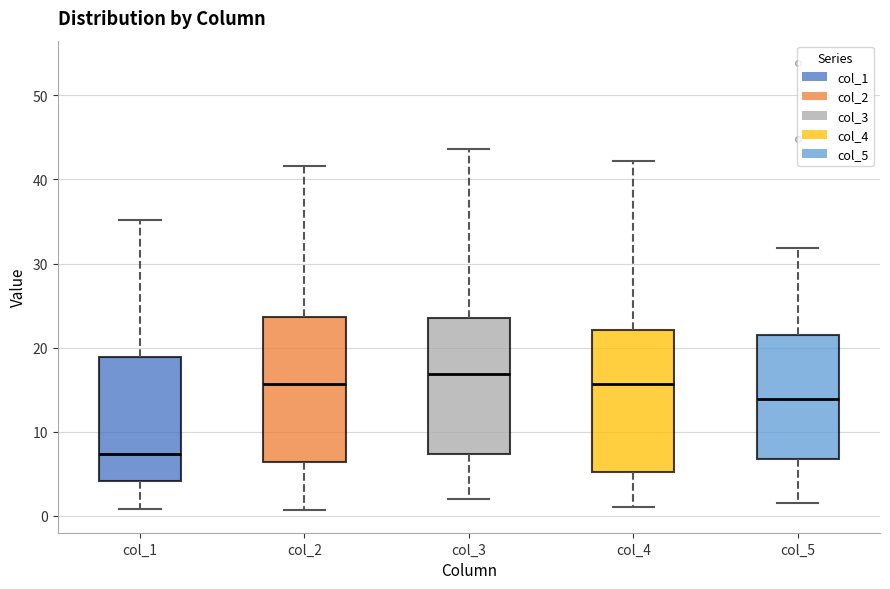

Reading left to right, read every box against the y-axis: the position of its median line, the range the box covers, and the ends of its whiskers. The values are not printed on the chart, so give them approximately, as read against the axis.

col_1: median 7, box 4 to 19, whiskers 1 to 35
col_2: median 16, box 6 to 24, whiskers 1 to 42
col_3: median 17, box 7 to 24, whiskers 2 to 44
col_4: median 16, box 5 to 22, whiskers 1 to 42
col_5: median 14, box 7 to 21, whiskers 2 to 32